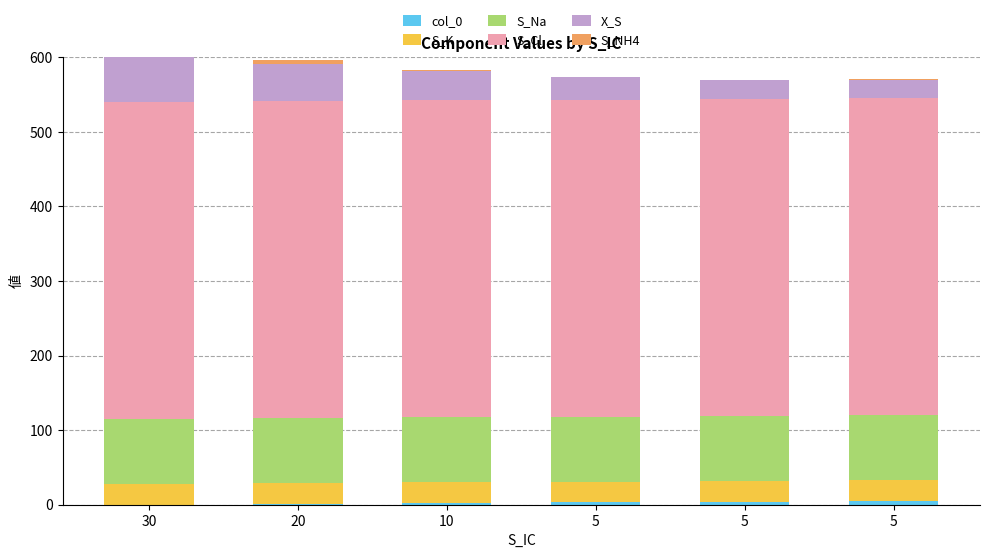

What is the greatest value displayed?

425.0